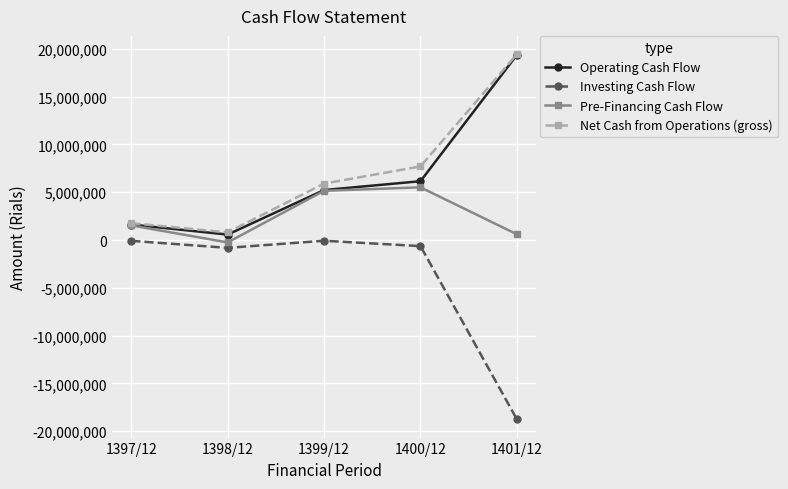

Where is Investing Cash Flow nearest to the value -9419303?

1398/12